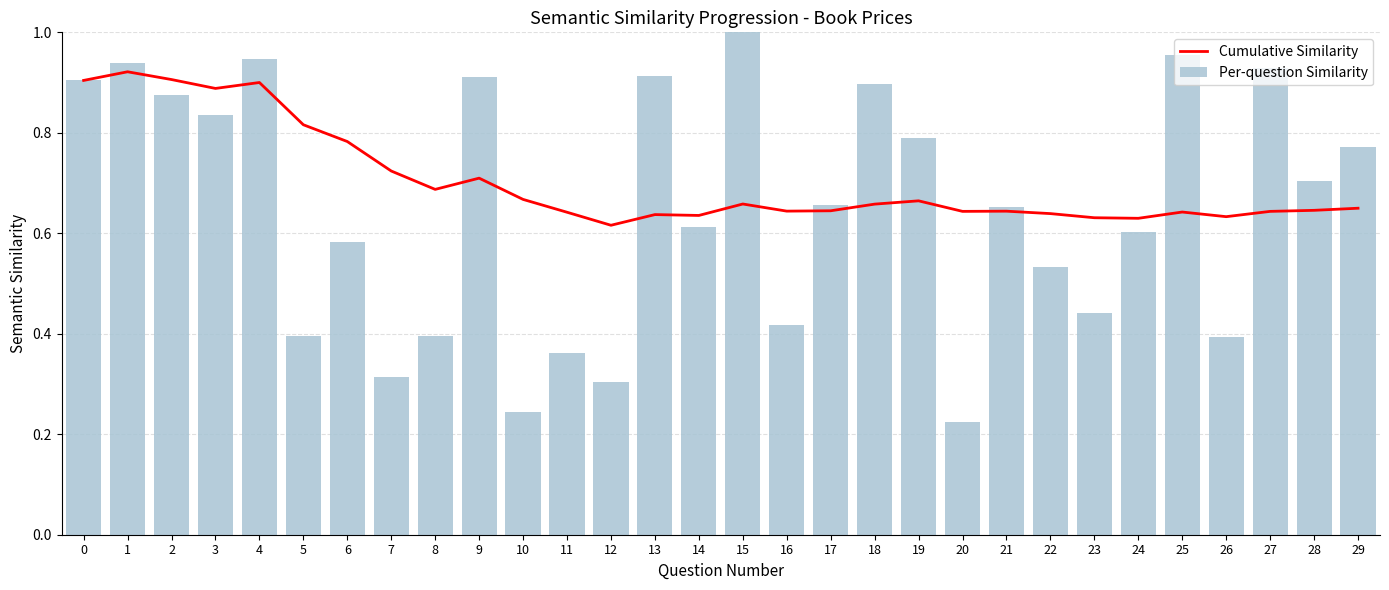

Rank the series by their average value, from lowest to highest.

Per-question Similarity, Cumulative Similarity